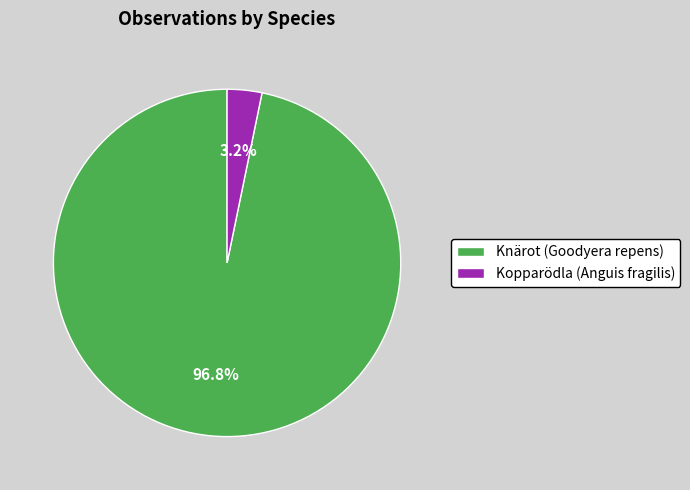

Which has a higher value, Knärot (Goodyera repens) or Kopparödla (Anguis fragilis)?

Knärot (Goodyera repens)